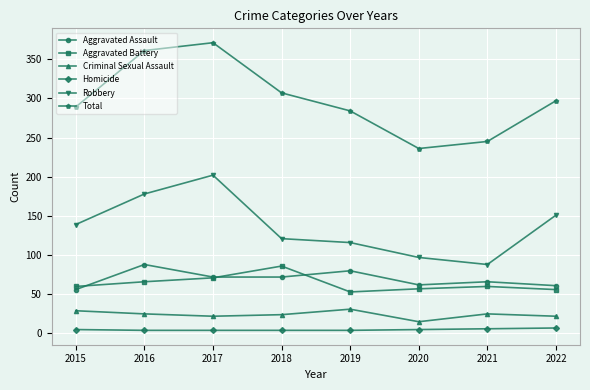

Which series has the largest range (max minus min)?

Total